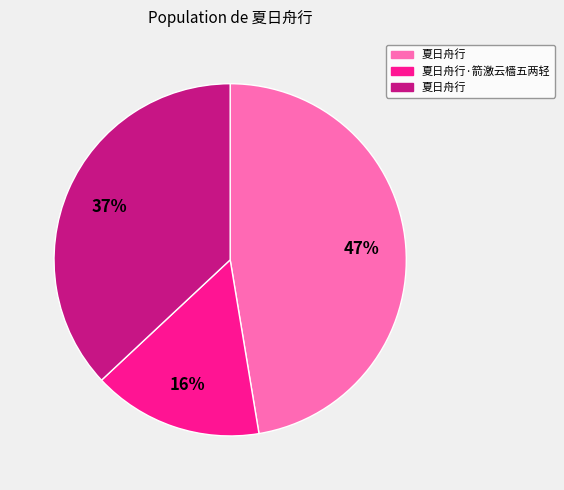

To the nearest percent, what is the average slice percentage?

33%